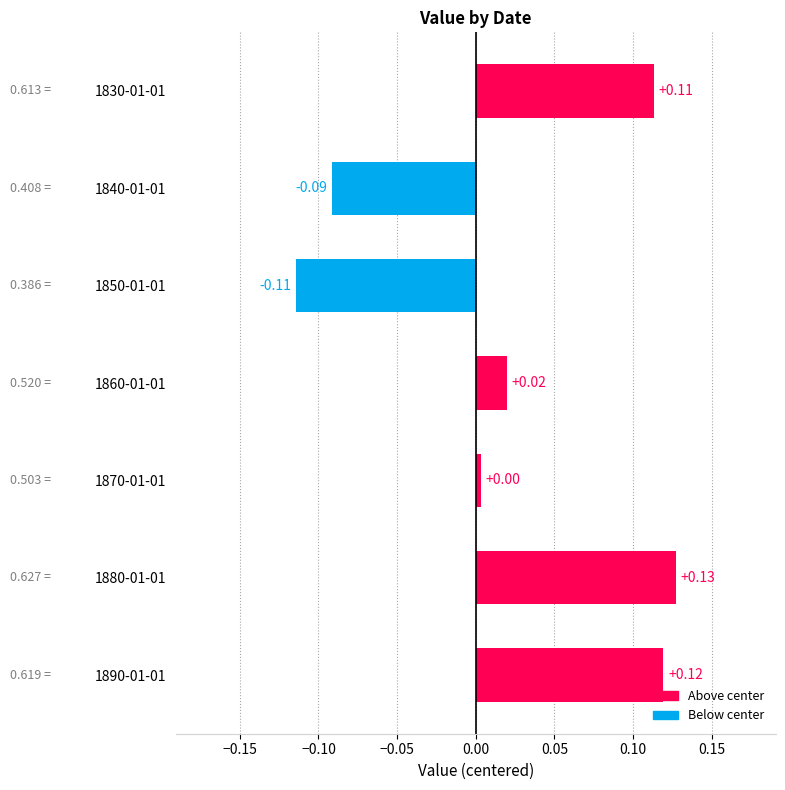

What is the change in value from 1850-01-01 to 1860-01-01?

+0.1